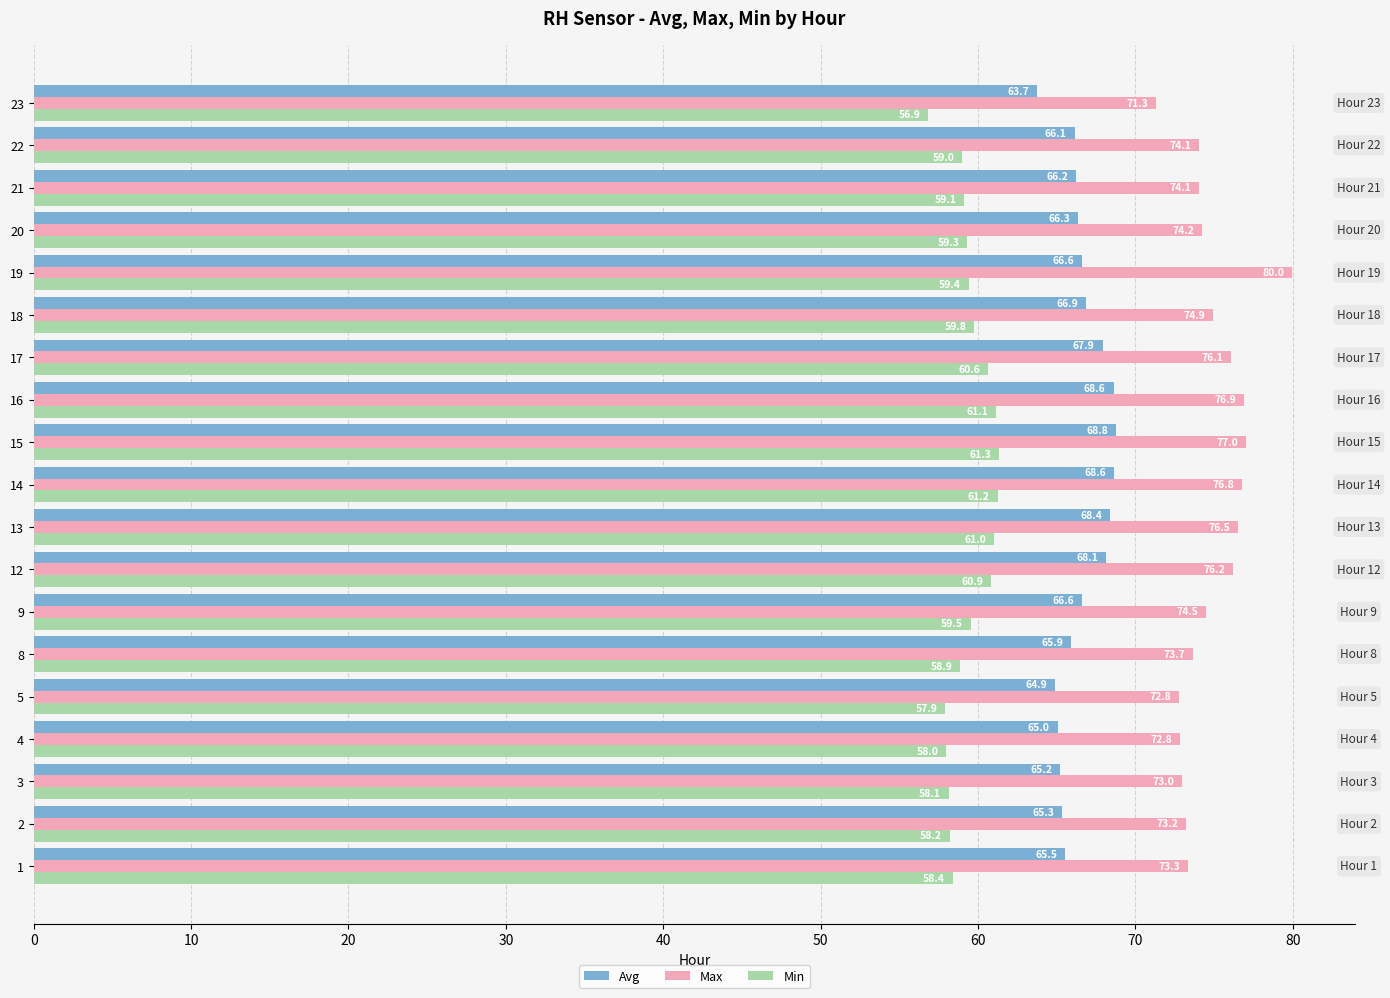

Which series has the largest range (max minus min)?

Max